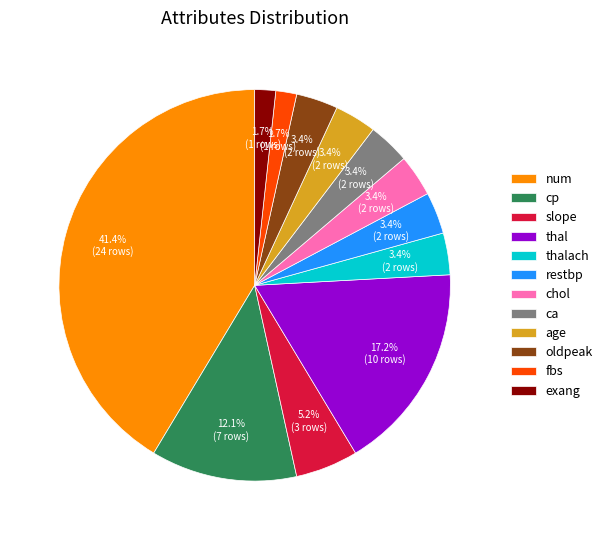

How many segments does this pie chart have?

12